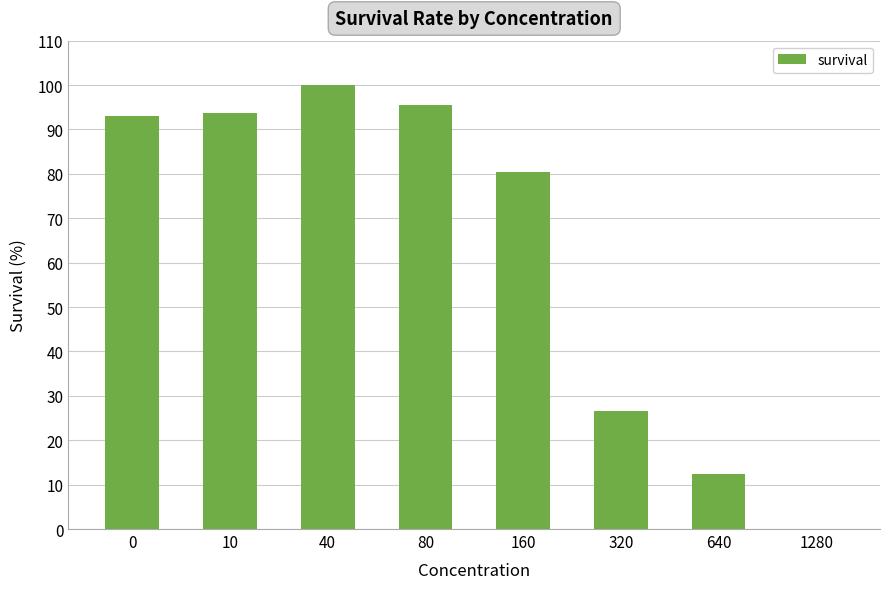

What is the sum of all values?

501.8